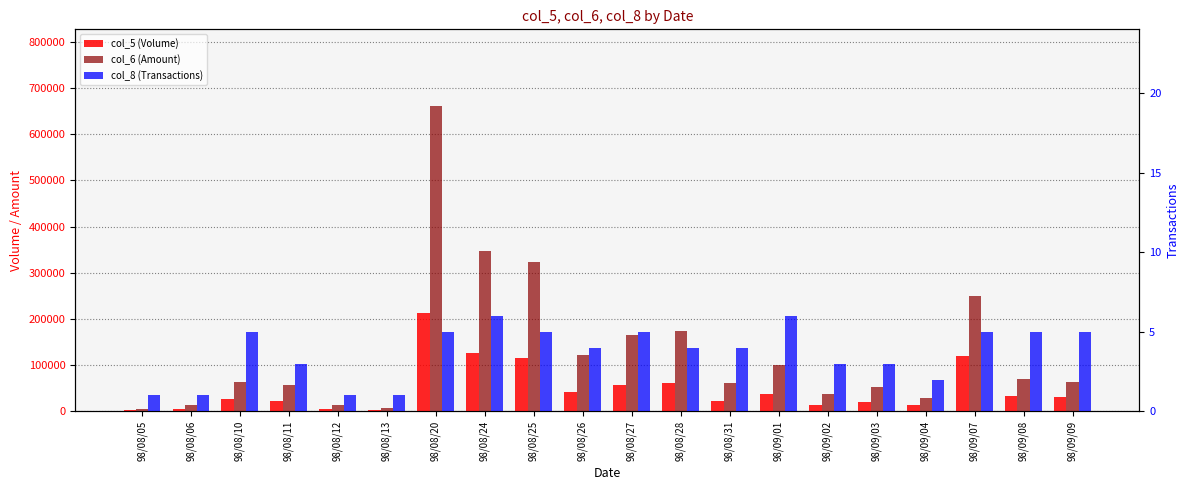

What is the value of the col_5 (Volume) bar at the 7th from the left?

213000